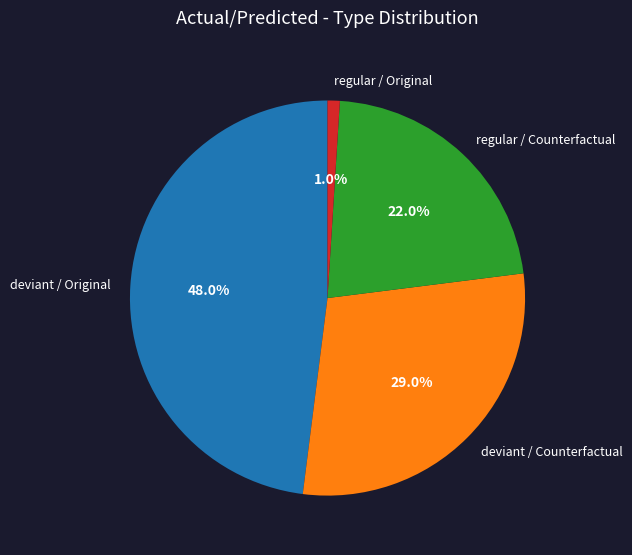

What is the ratio of the value at deviant / Counterfactual to the value at regular / Original?

29.0